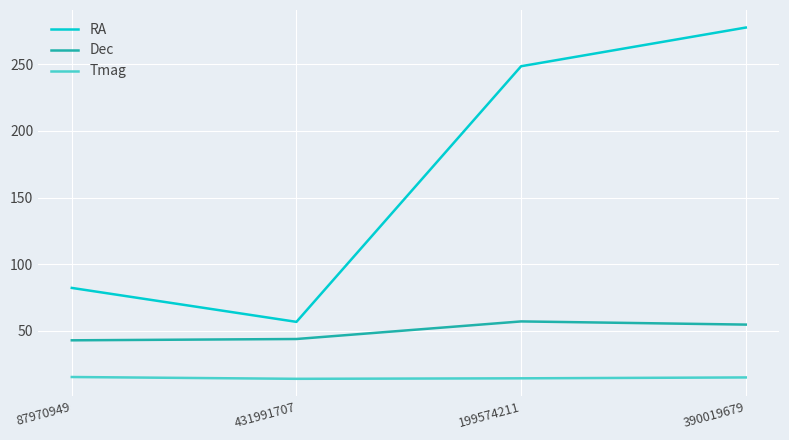

Is it true that Dec equals 66.3 at 87970949?

False